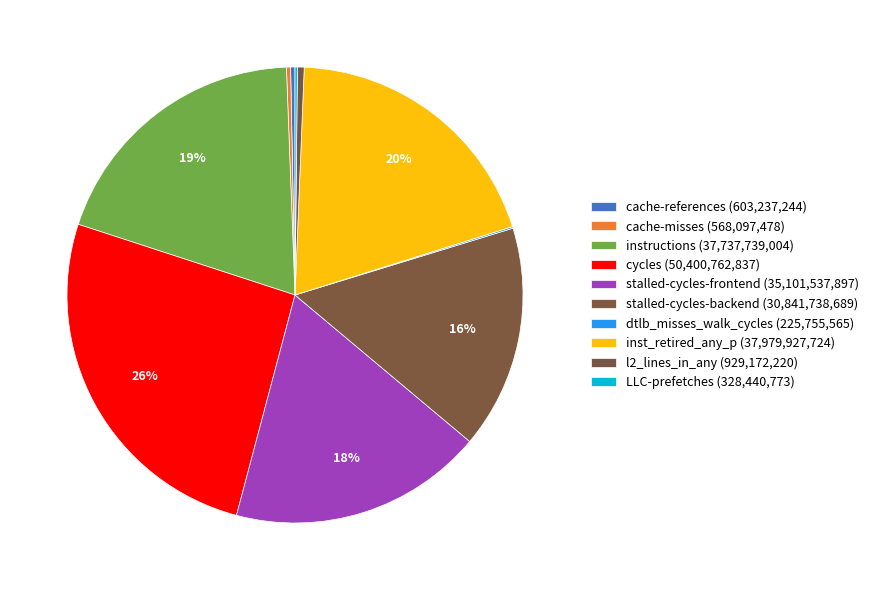

To the nearest percent, what is the difference between the largest and smallest slice percentages?

26%